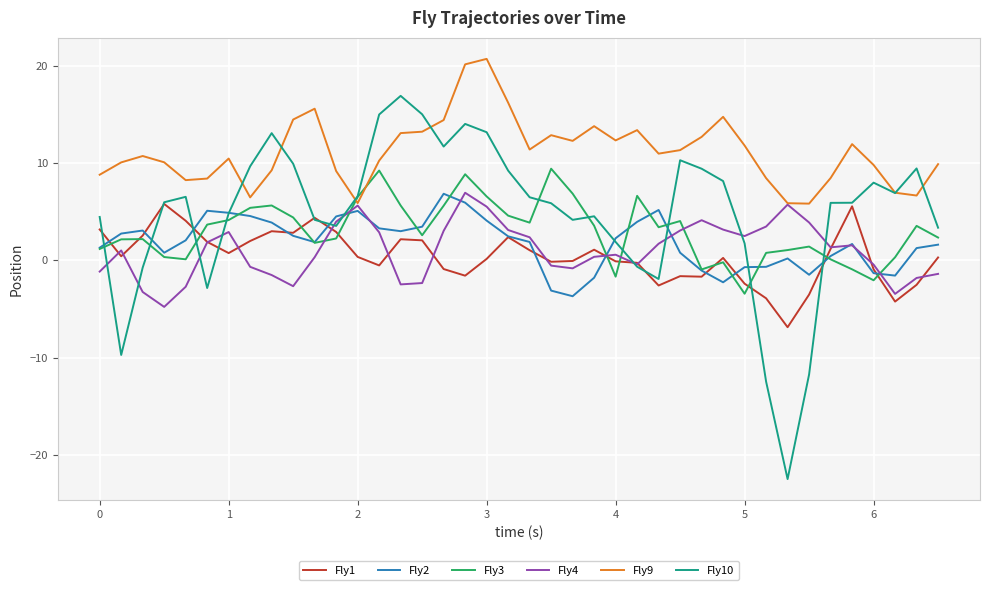

What are all the series names shown in the legend?

Fly1, Fly2, Fly3, Fly4, Fly9, Fly10